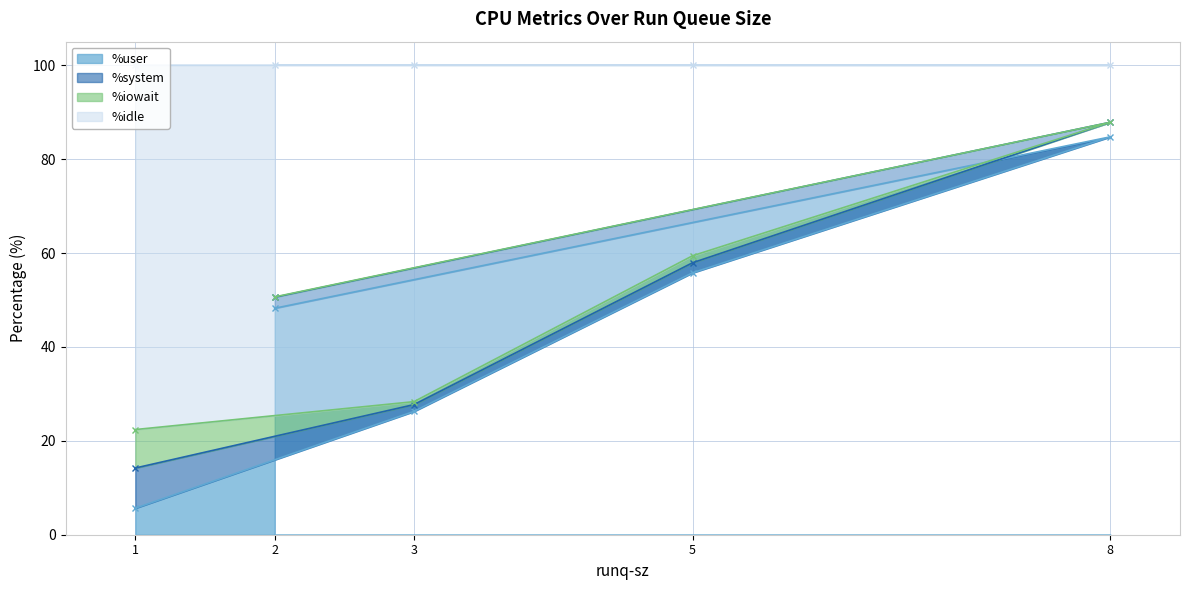

At which category does %user reach its first local peak?

2